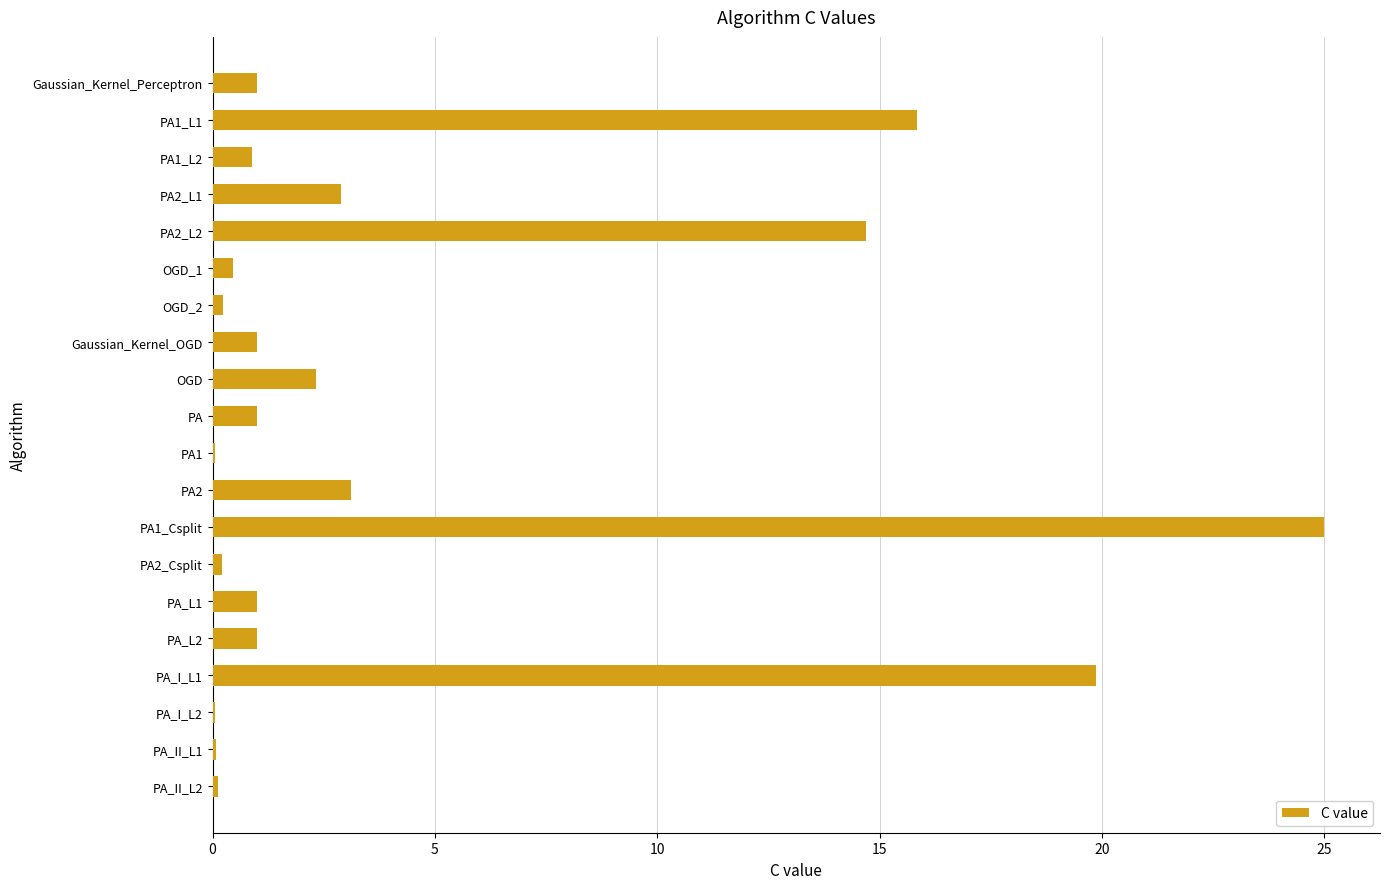

Does the chart contain stacked bars?

No